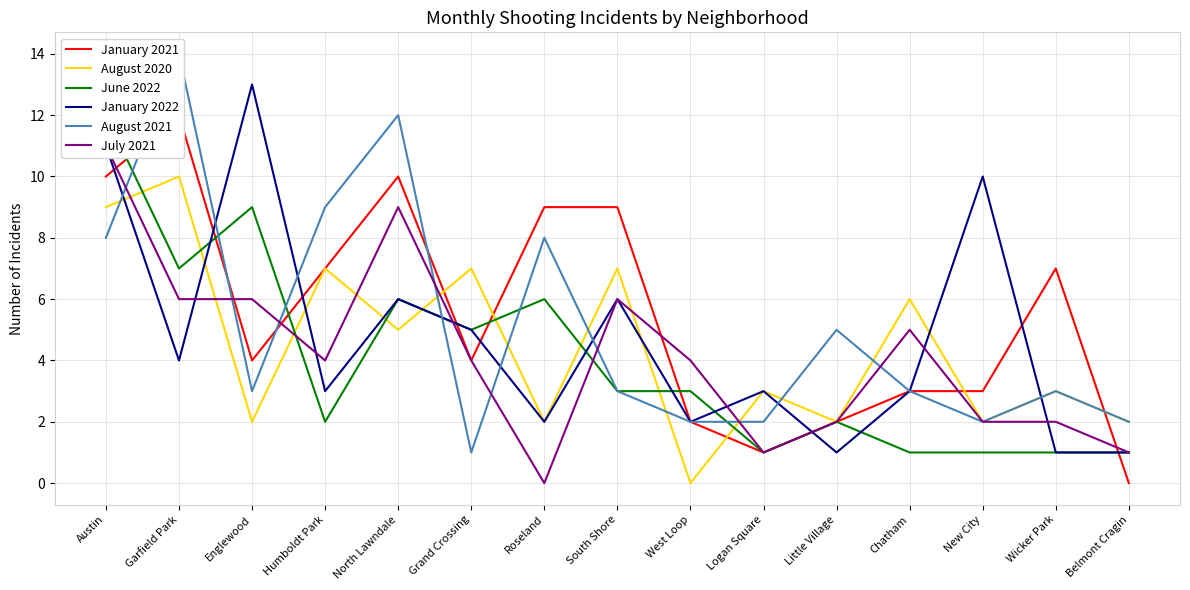

How many lines are shown in the chart?

6